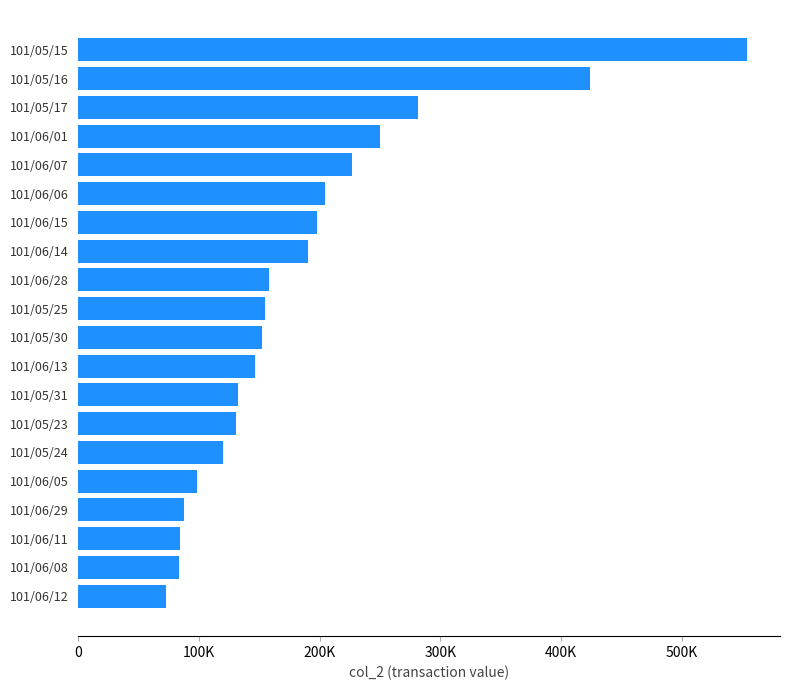

Does the chart contain any negative values?

No